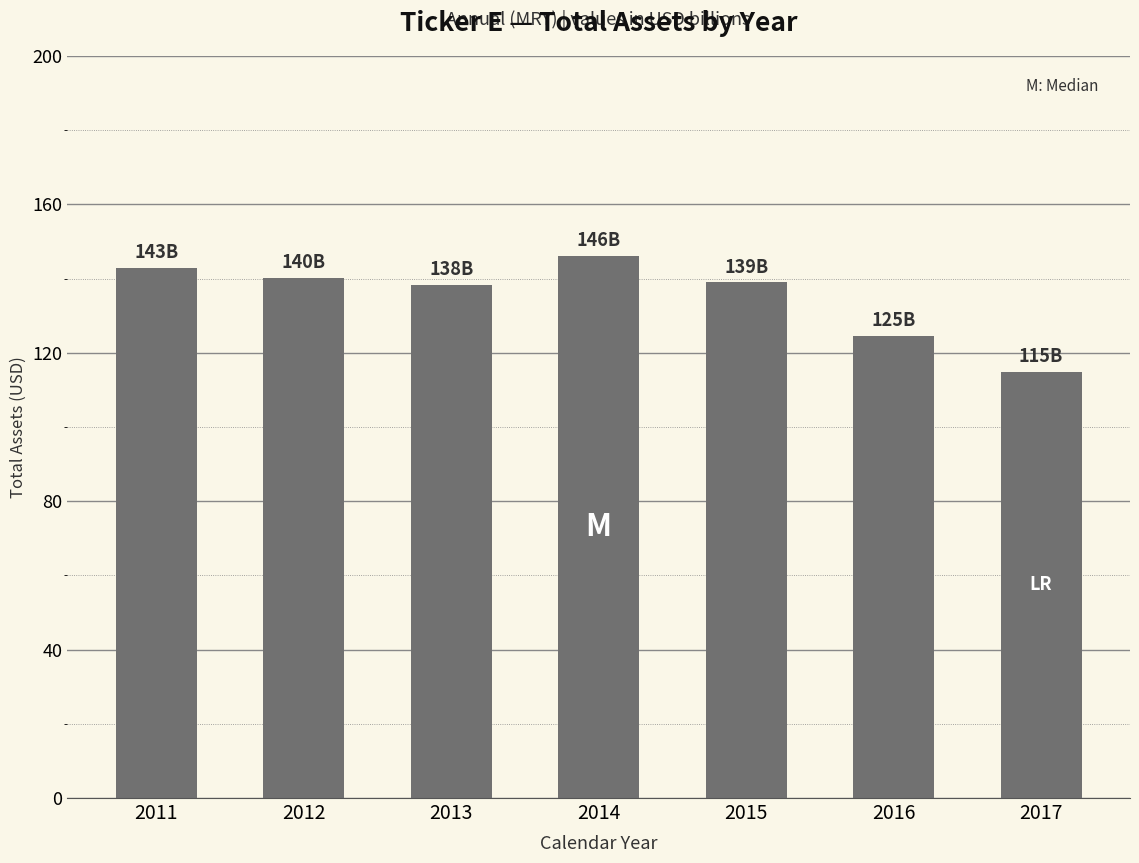

Which label corresponds to the smallest value in the chart?

2017